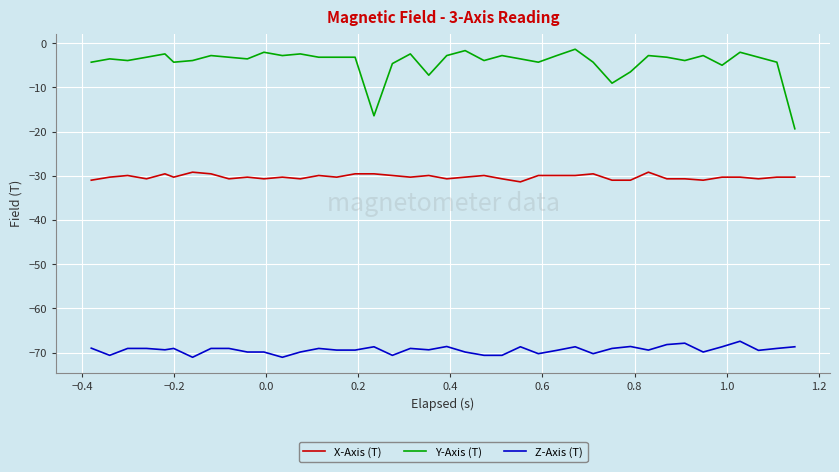

What is the highest value of the Z-Axis (T) series?

-67.4